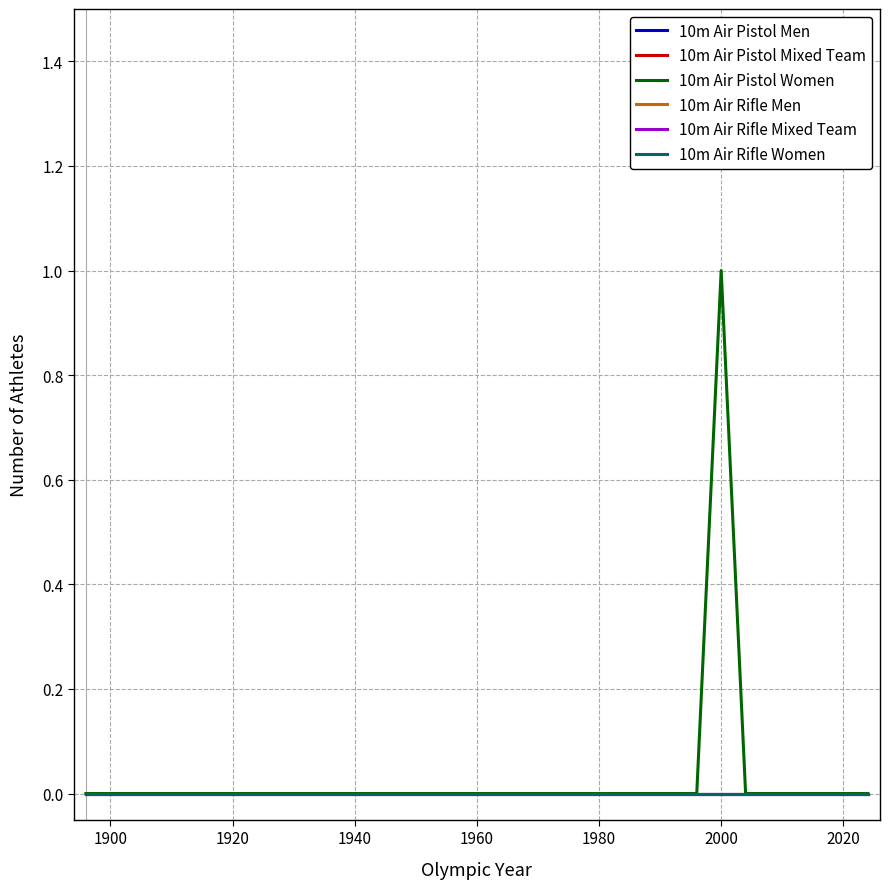

Which series has the widest spread of values?

10m Air Pistol Women